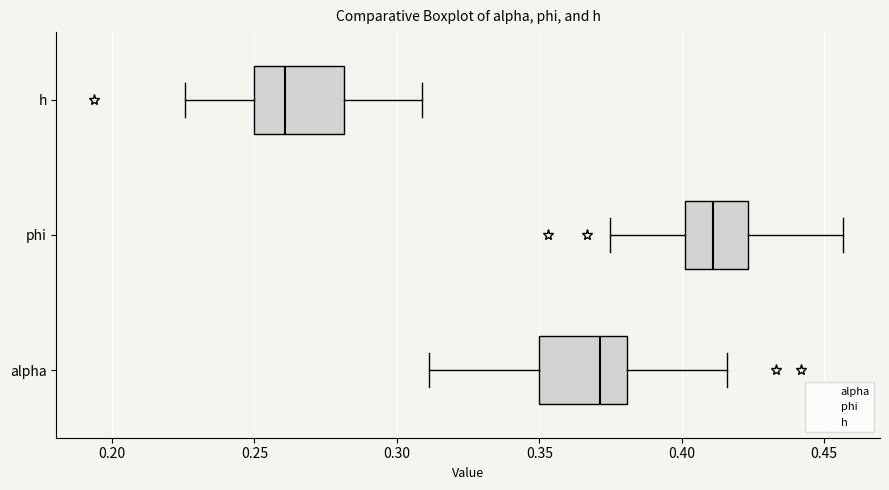

Where does the right whisker of the box for phi end on the x-axis? The values are not printed on the chart, so give them approximately, as read against the axis.

0.455